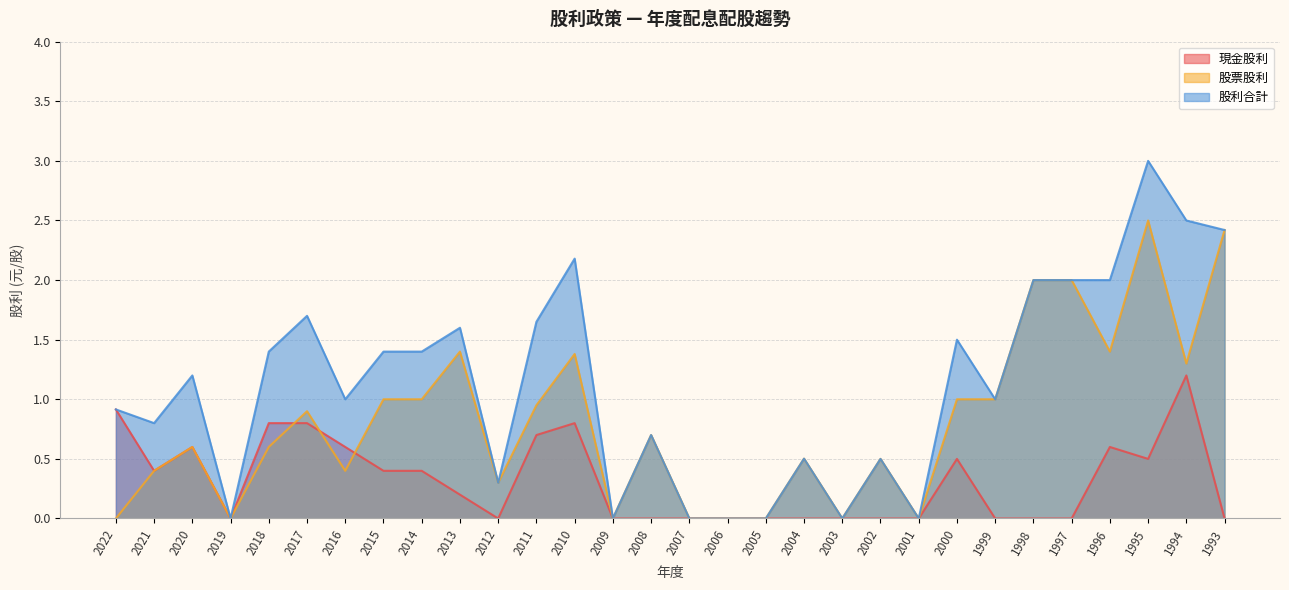

True or false: 股票股利 has a value of -1.4 at 2006.

False